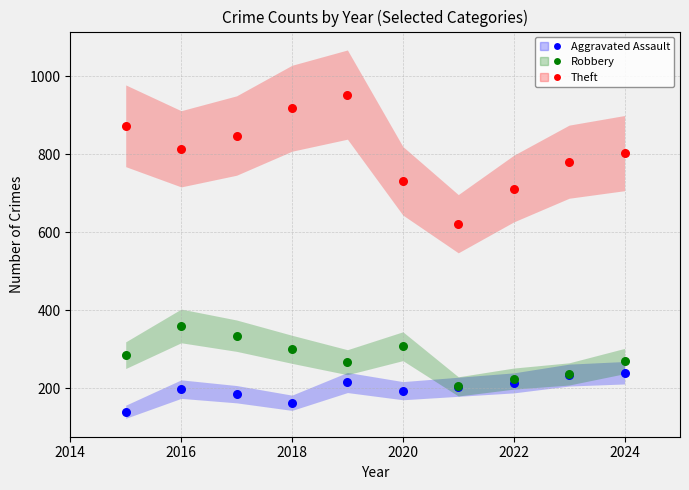

Which series contains the lowest Y value?

Aggravated Assault